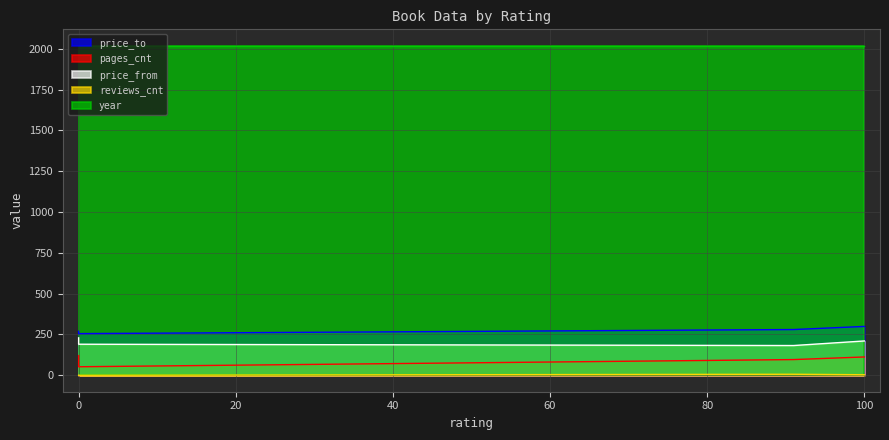

What is the difference between the maximum and minimum values in the reviews_cnt series?

6